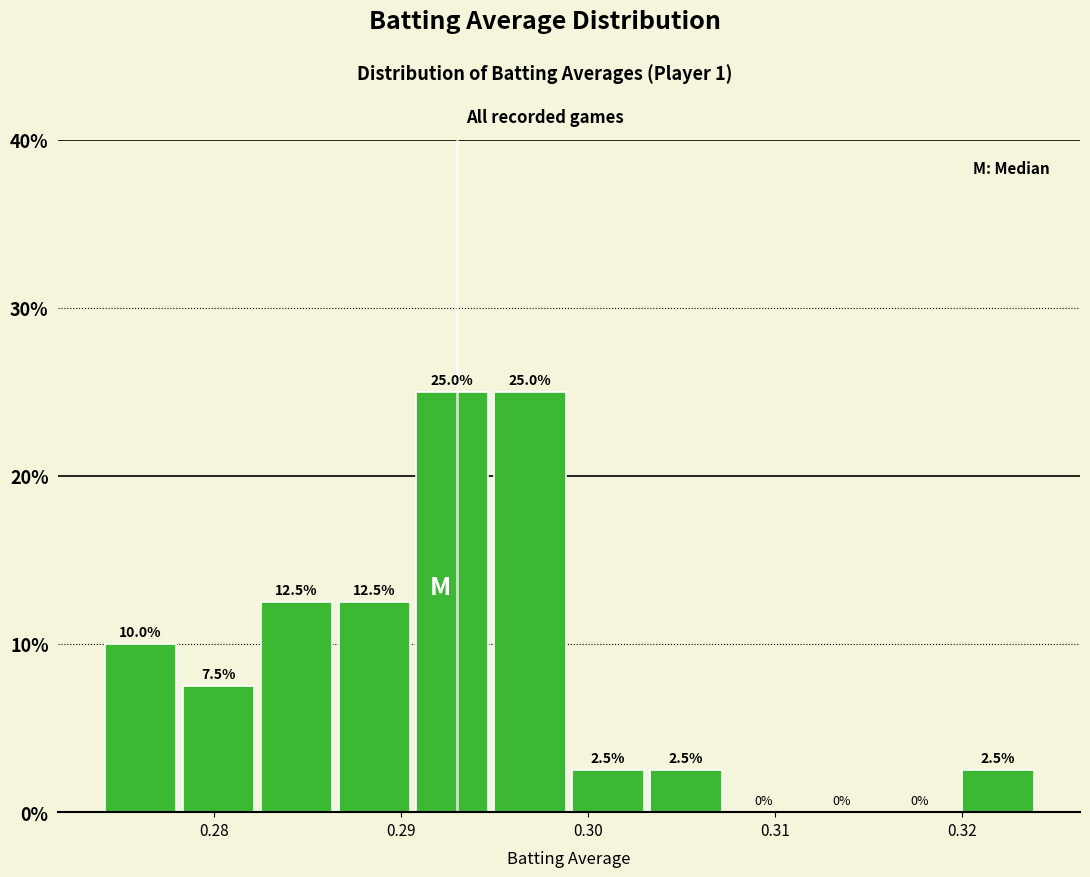

What is the height of the bar covering 0.303 to 0.307 on the x-axis? The bar edges are not printed on the chart, so give them approximately, as read against the axis.

2.5